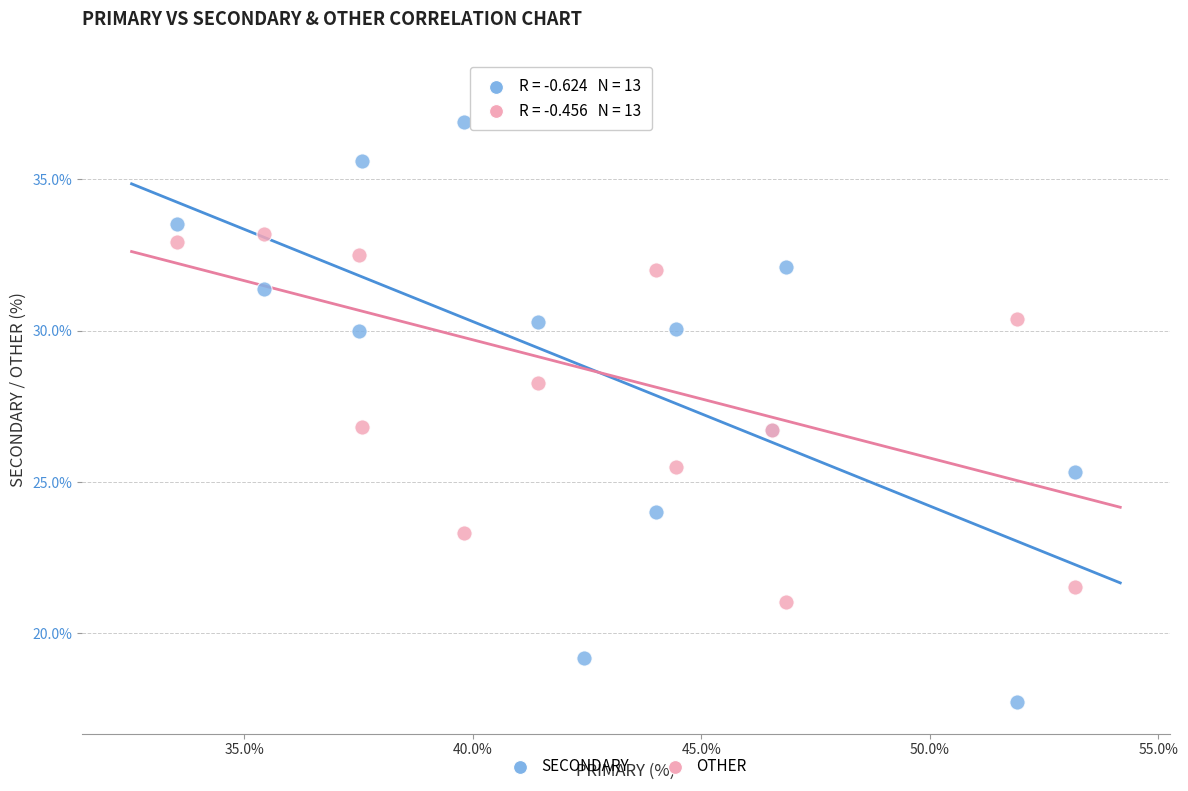

Which series reaches the maximum Y coordinate?

OTHER